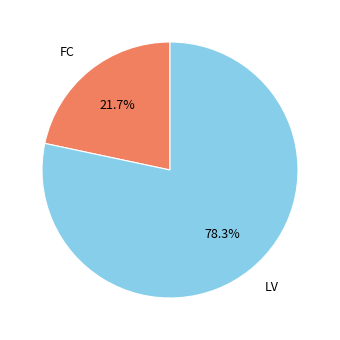

Which category accounts for the majority?

LV